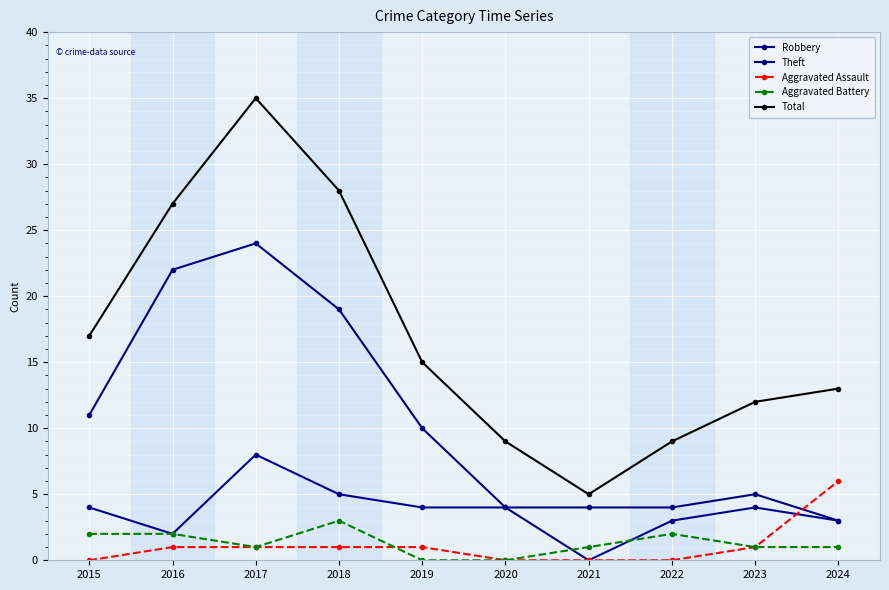

At which label does Aggravated Battery reach its peak?

2018